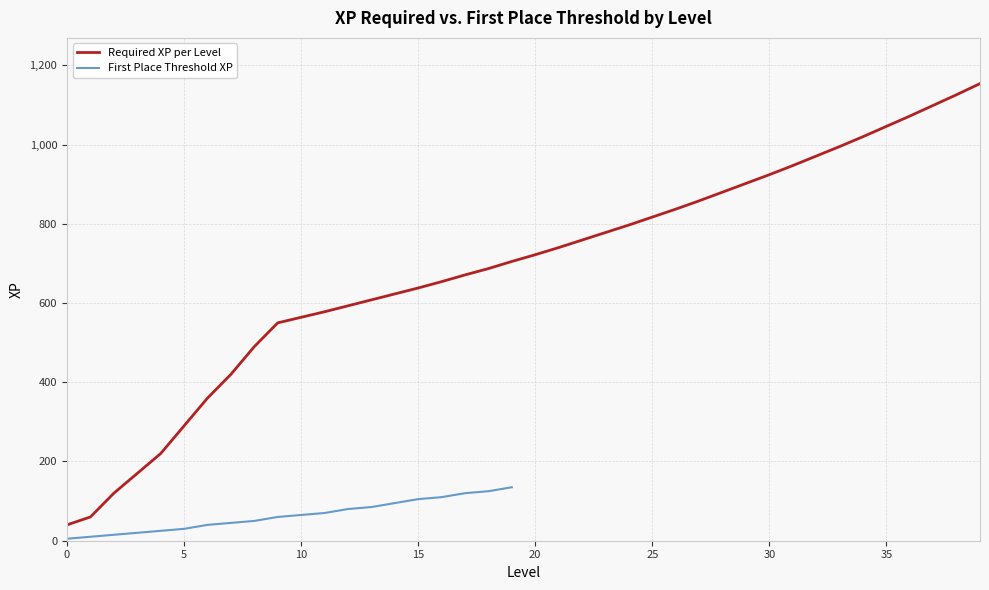

Is it true that the value at 12 is 962?

False